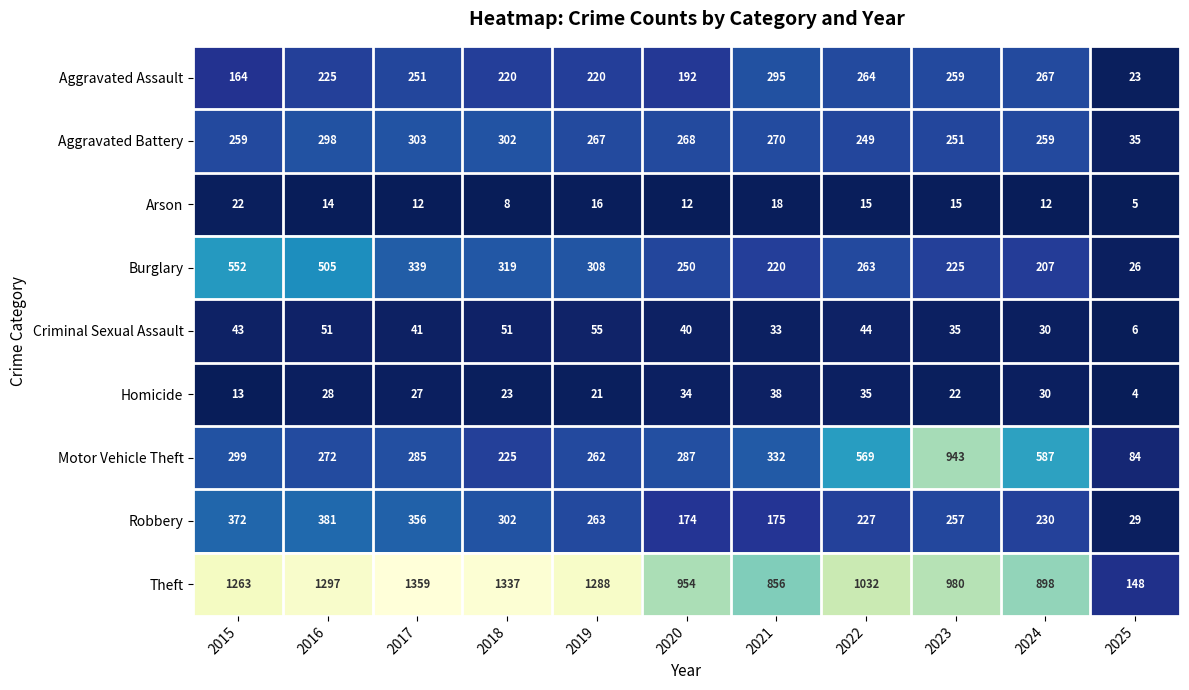

What is the sum of all Theft values?

11412